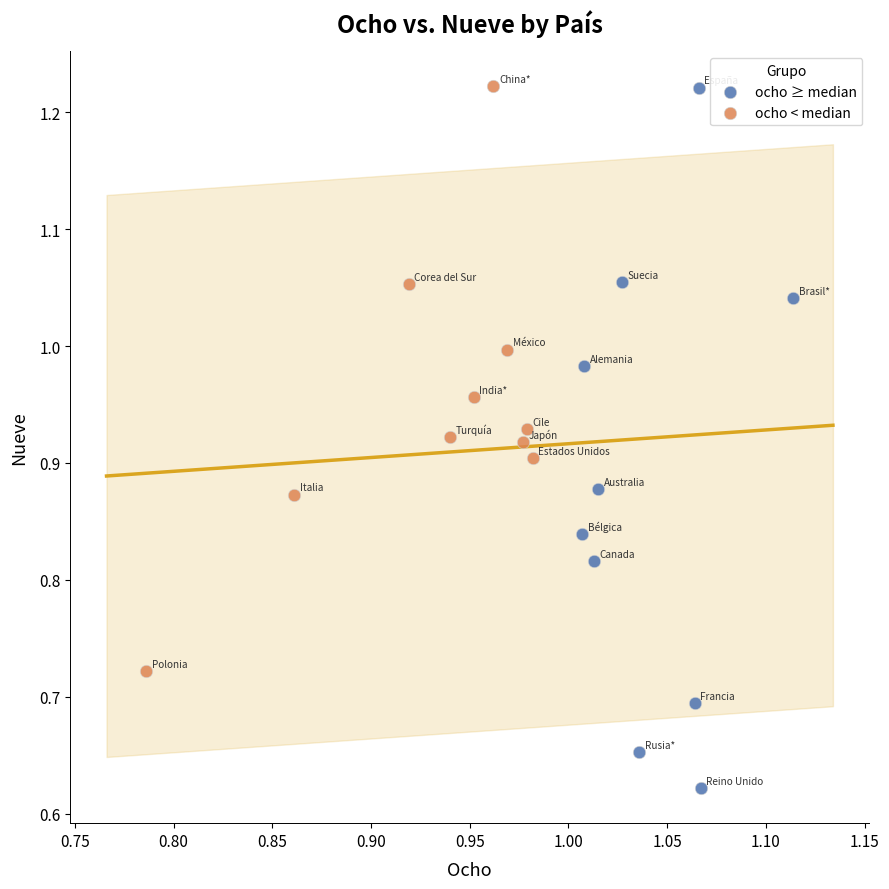

Which series has the widest spread of Y values?

ocho ≥ median